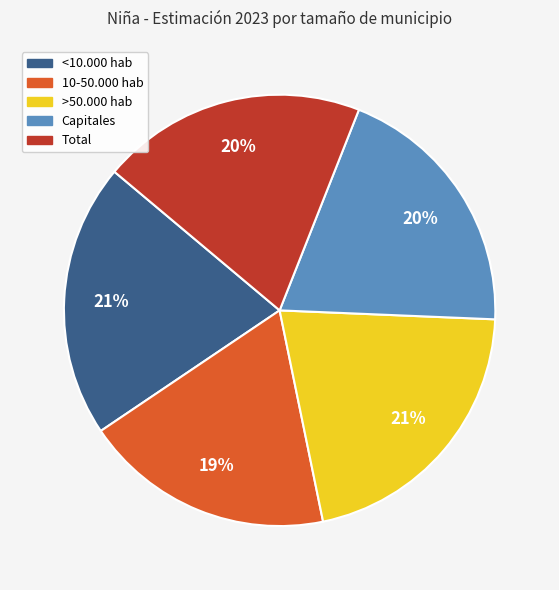

Which slice is the smallest?

10-50.000 hab